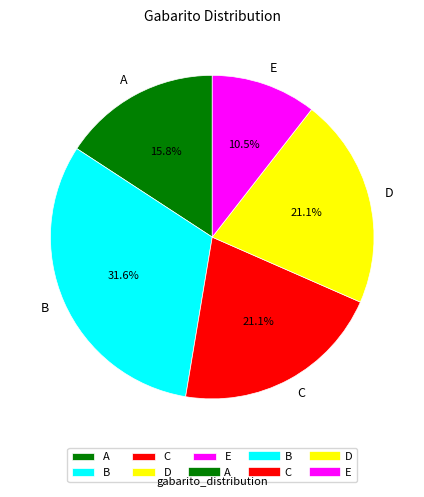

True or false: E accounts for 3% of the total.

False